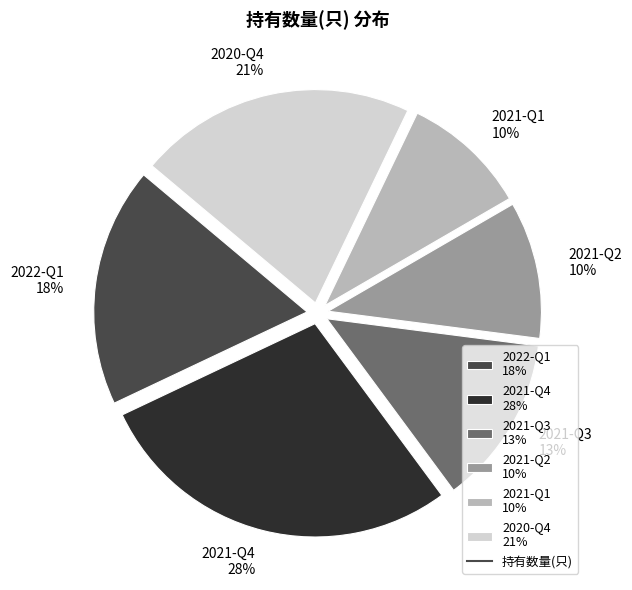

To the nearest percent, what portion does 2020-Q4 represent?

21%